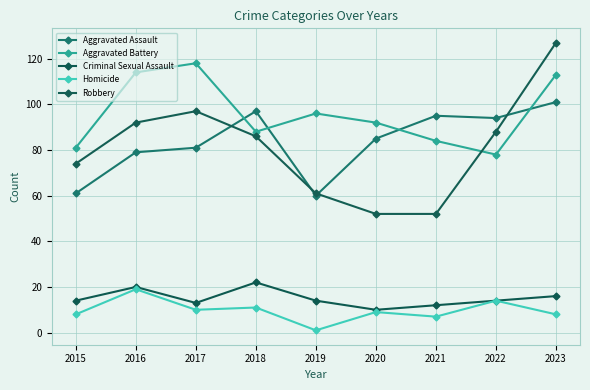

How many lines are shown in the chart?

5